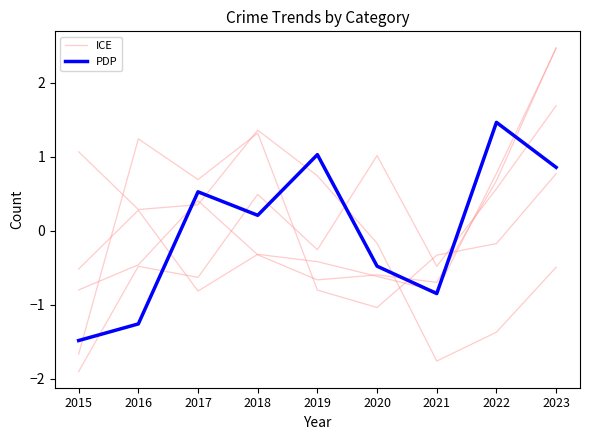

Does the chart display data point markers on the line(s)?

No